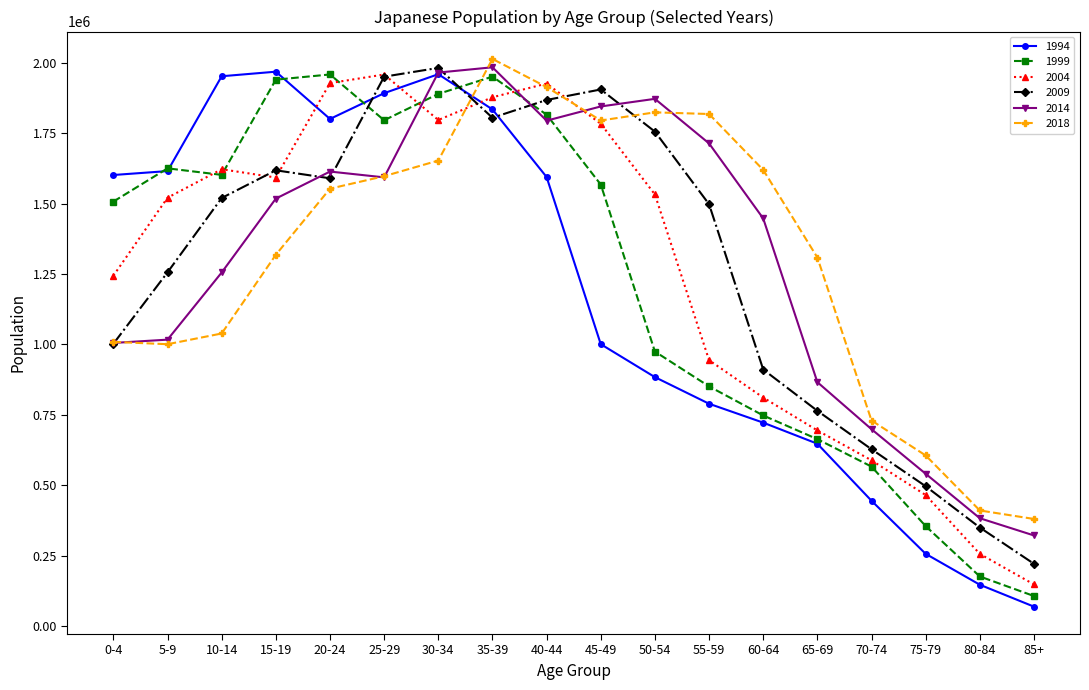

Does the chart have visible grid lines?

No